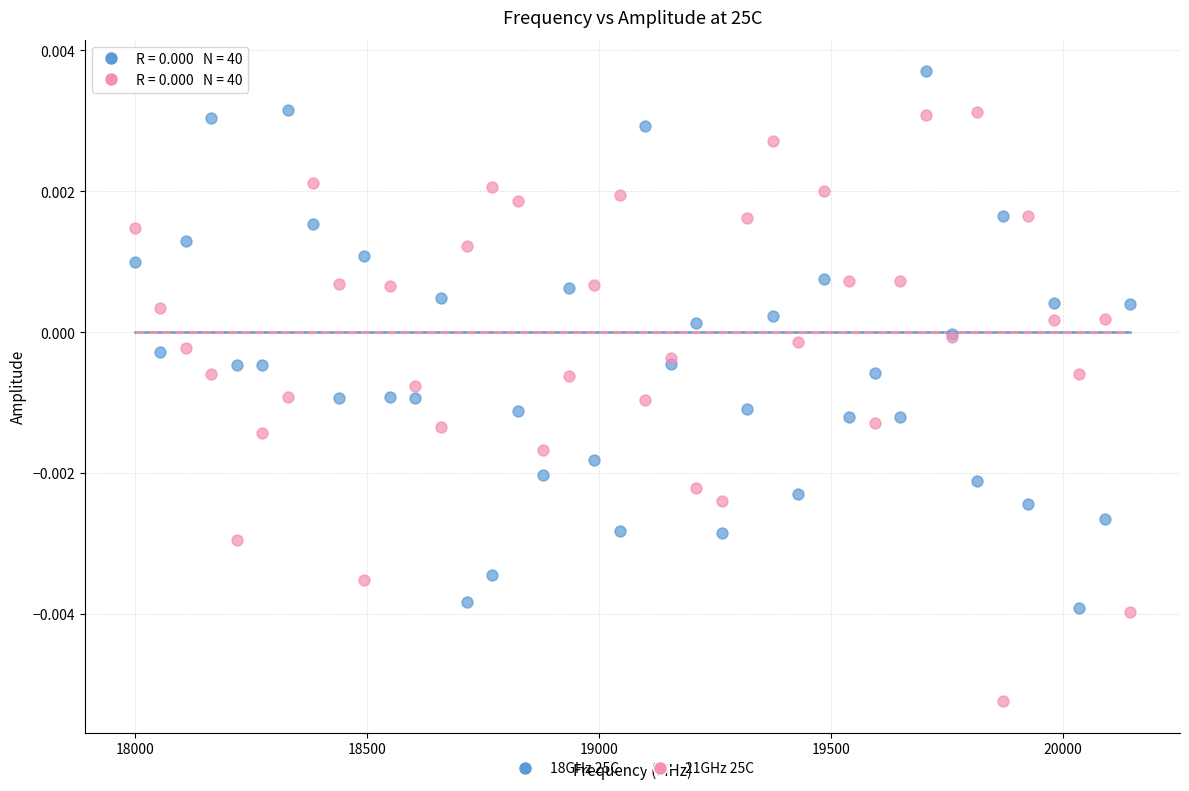

Which series reaches the minimum Y coordinate?

21GHz 25C